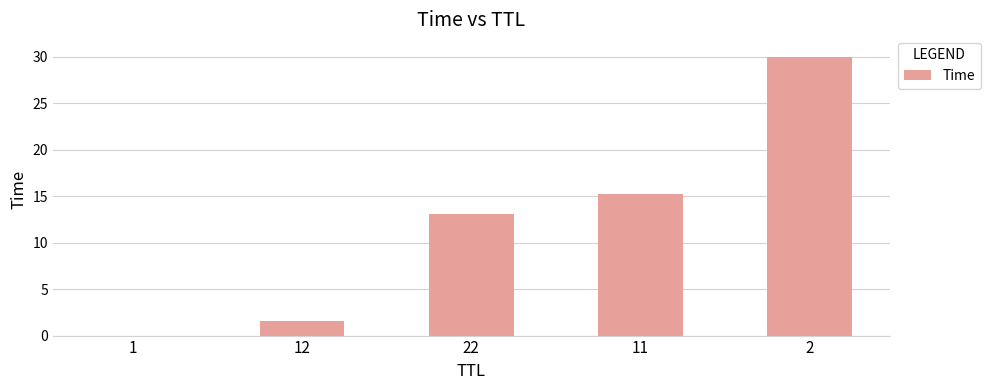

What is the sum of all values?

59.9